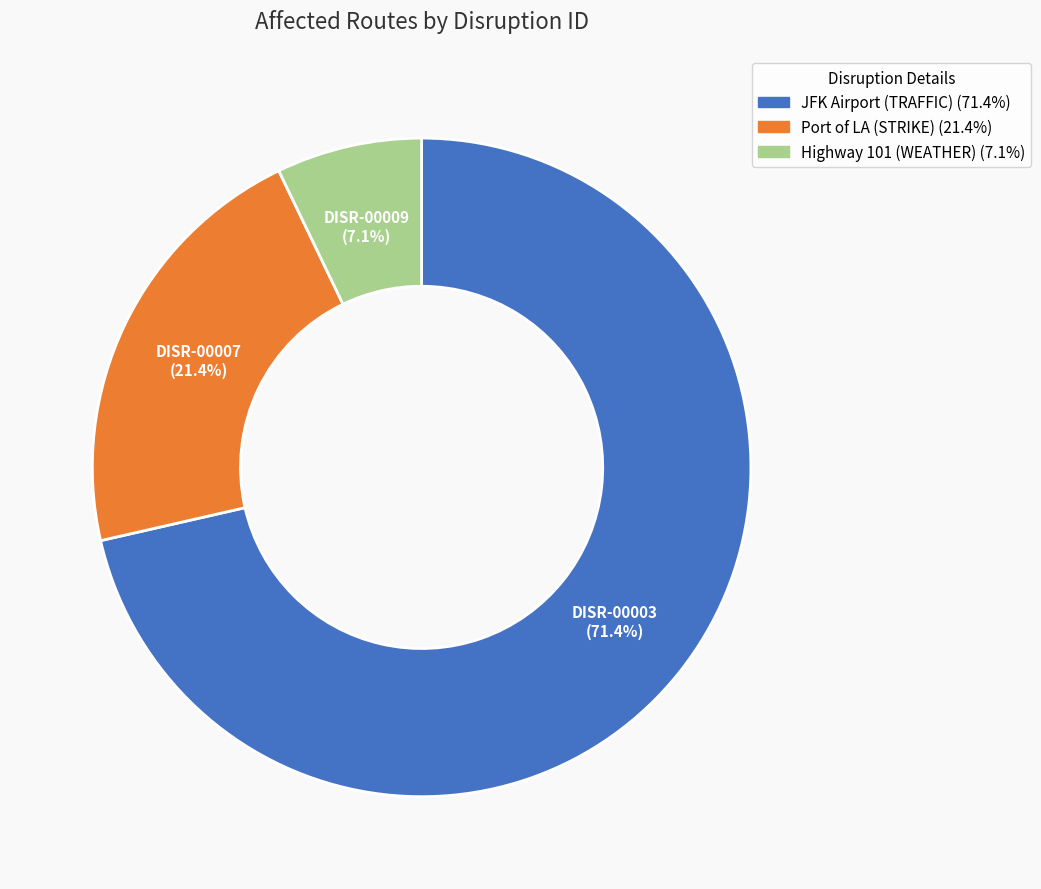

Is there any slice that represents more than half of the pie?

Yes